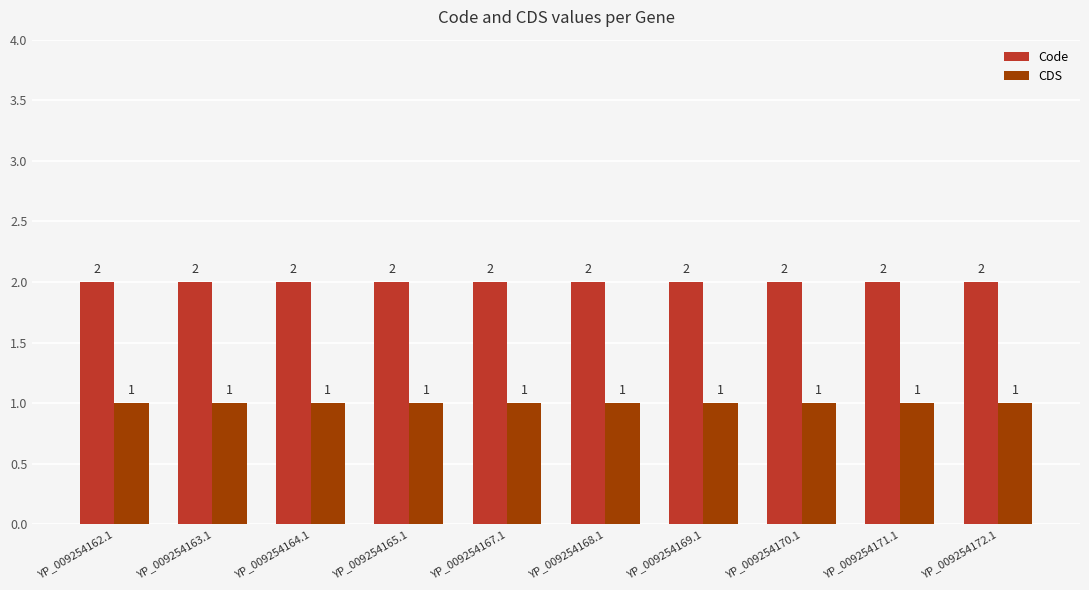

List the series in order of their overall mean, highest first.

Code, CDS